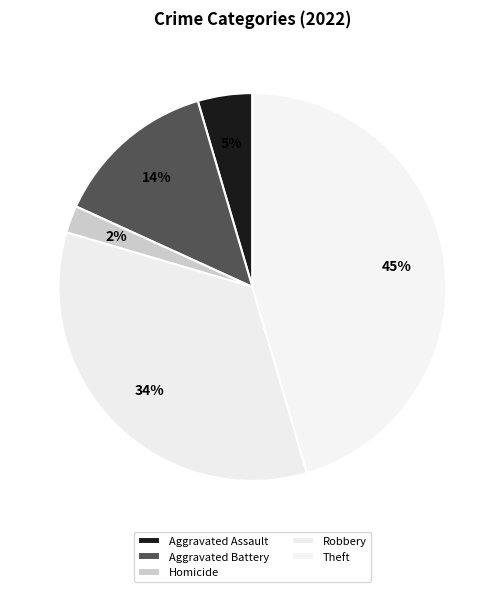

True or false: Homicide accounts for 17% of the total.

False